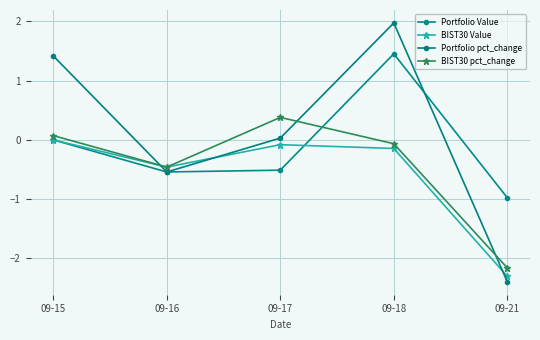

True or false: BIST30 pct_change has more than 2 points higher than both neighbors.

False